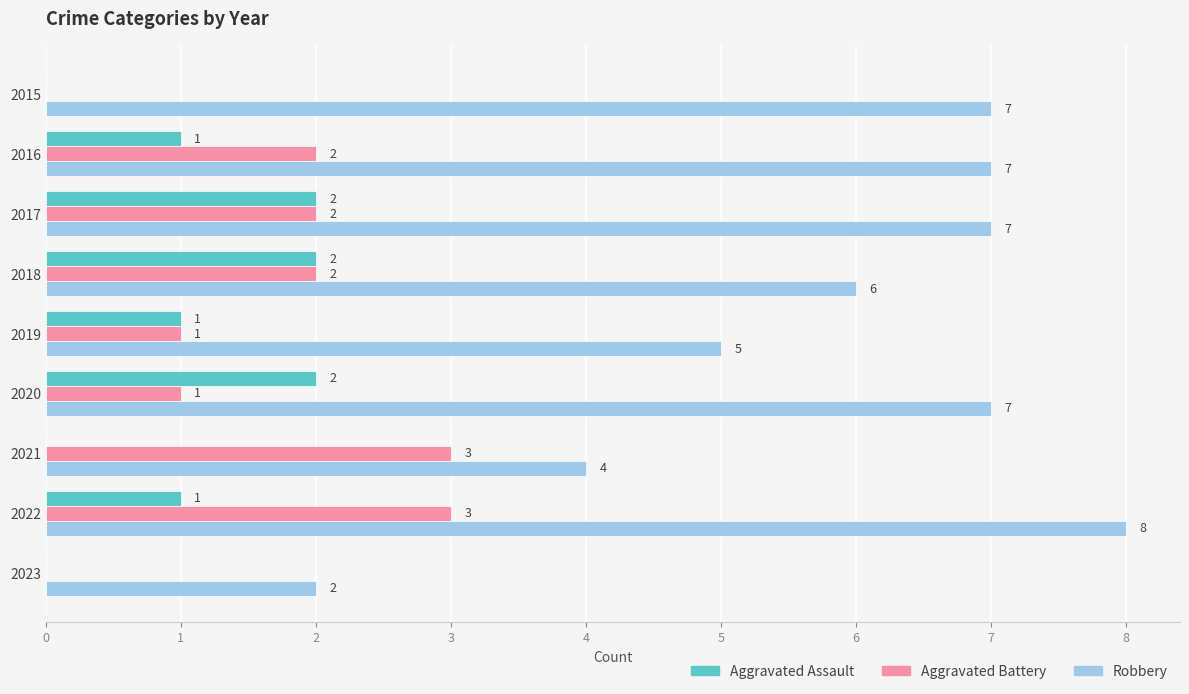

Count the number of data series in this chart.

3